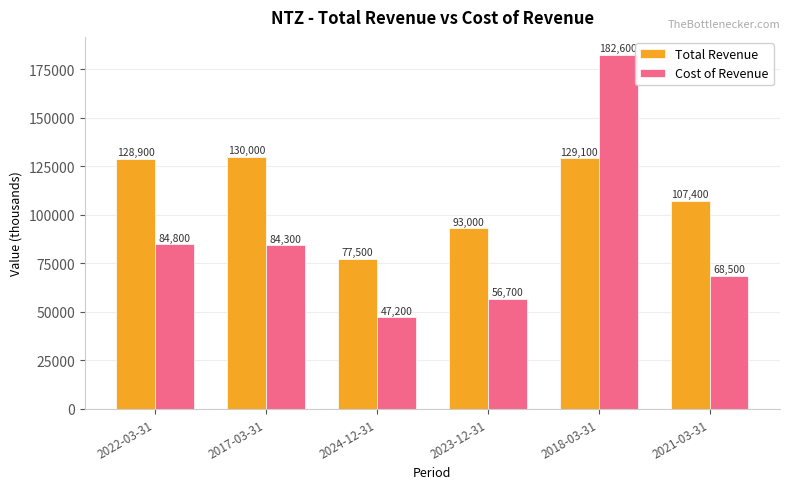

Is the value of Cost of Revenue at 2021-03-31 greater than the value of Total Revenue at 2021-03-31?

No